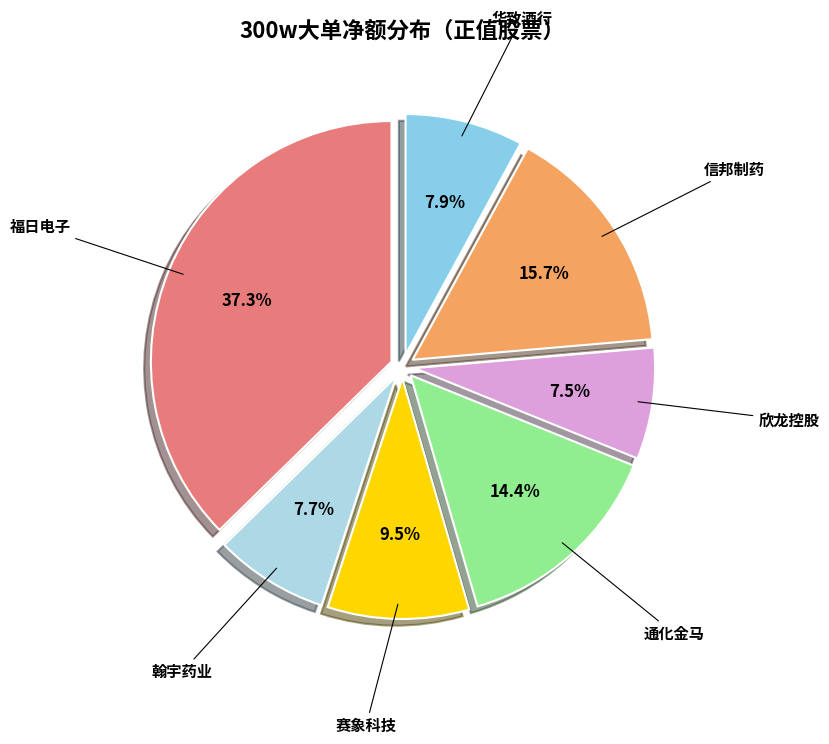

To the nearest percent, what is the combined percentage of 欣龙控股 and 信邦制药?

23%